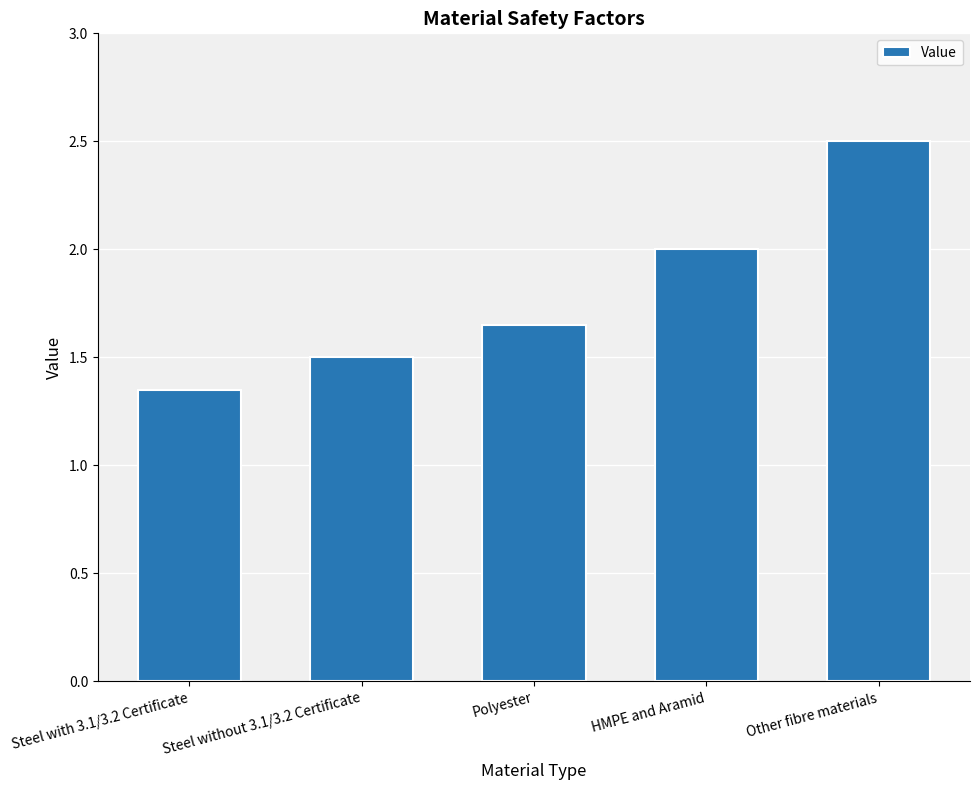

What is the label of the 3rd bar from the right?

Polyester